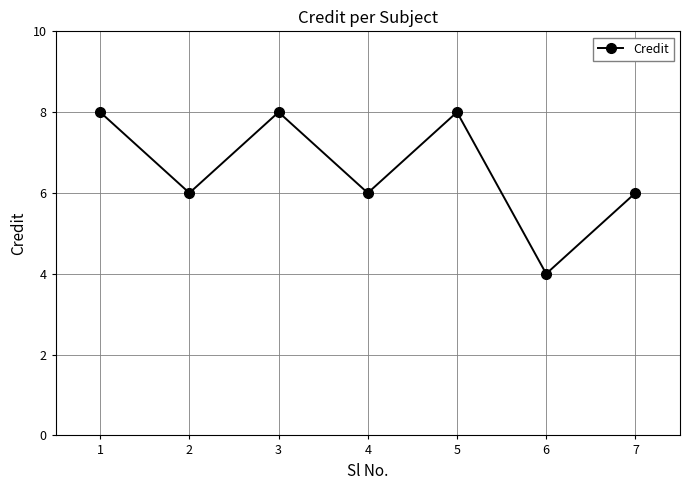

Which has a higher value, 6 or 2?

2